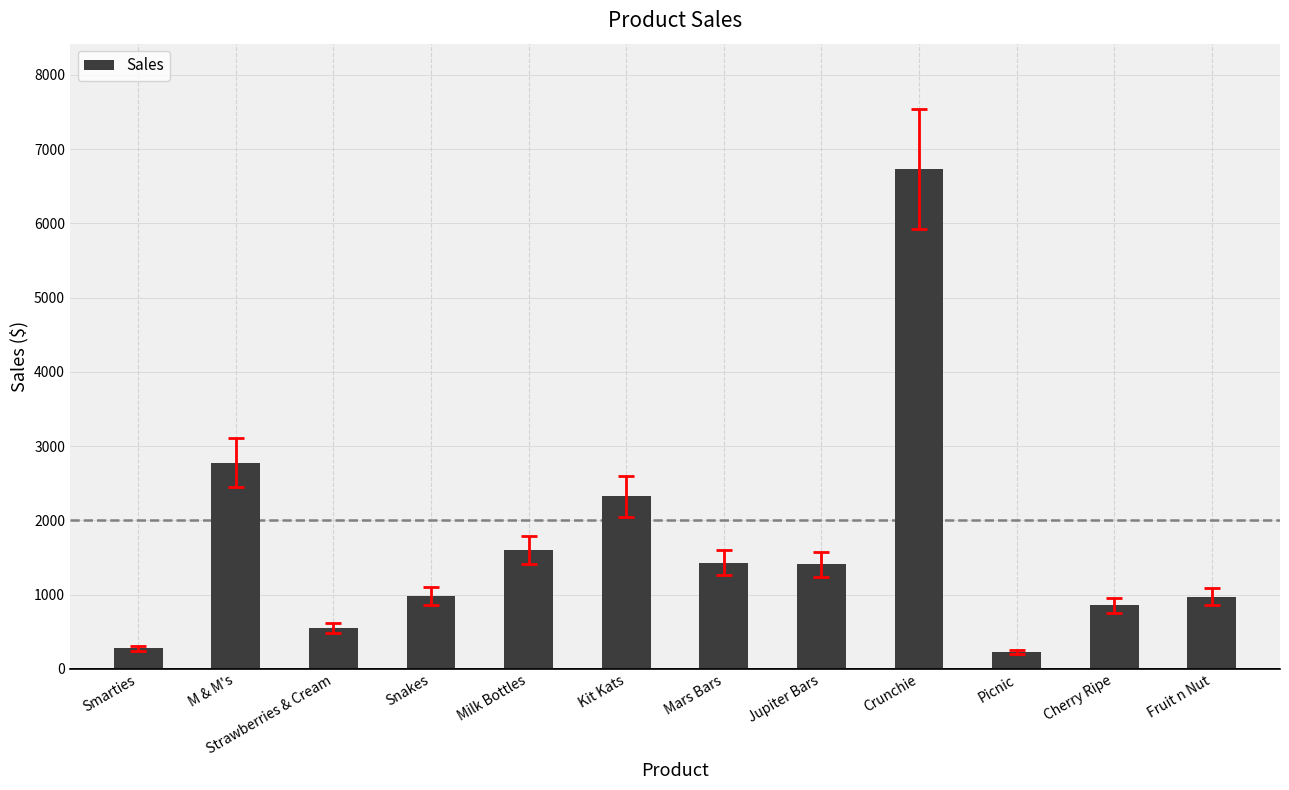

Are the bars grouped side by side (vs. stacked)?

No